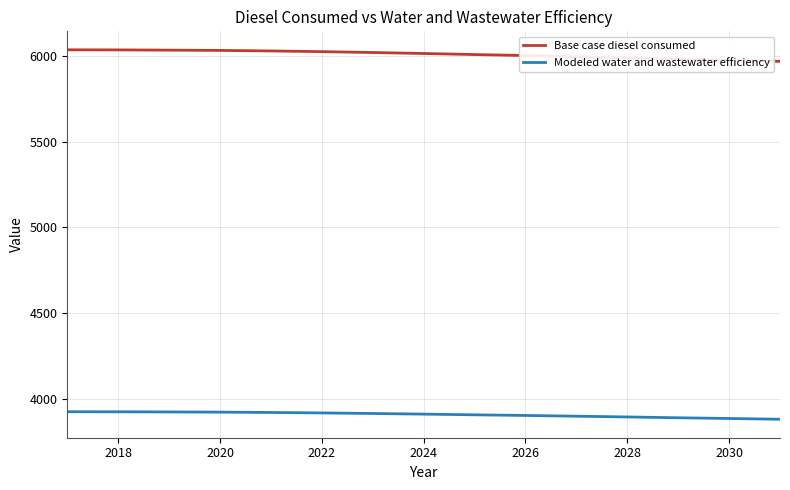

List the series in order of their peak value, highest first.

Base case diesel consumed, Modeled water and wastewater efficiency